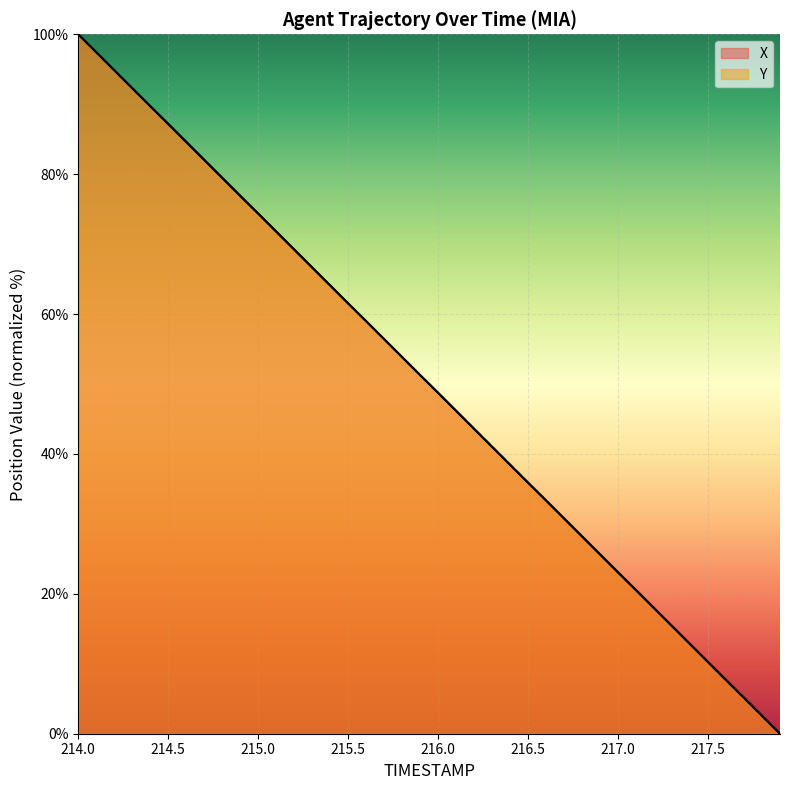

What is the maximum value for X?

100.0